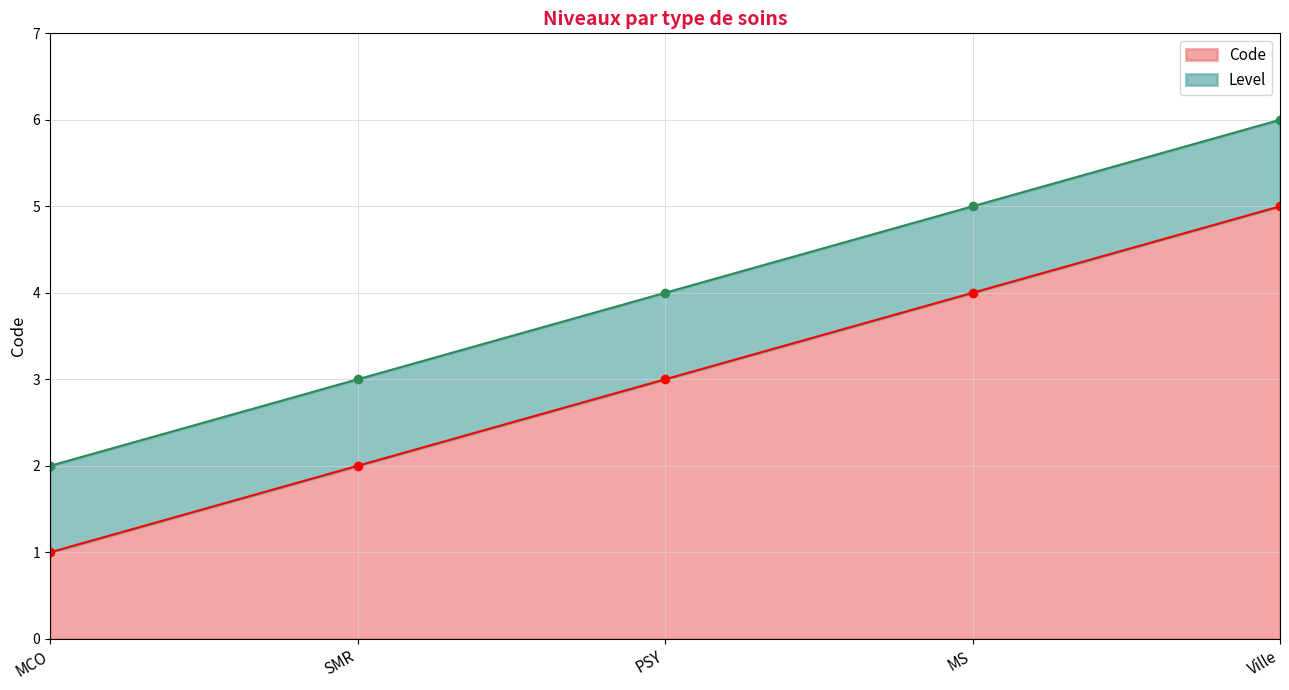

Reading right to left, transcribe all the data shown in this chart.

5	4	3	2	1